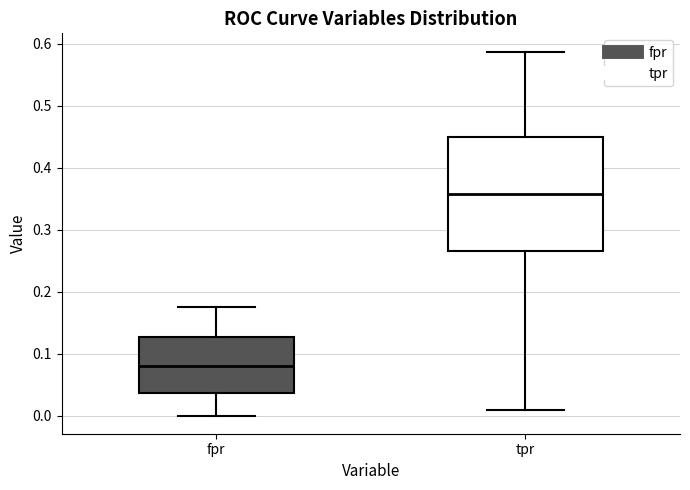

Which box has the highest median line?

tpr